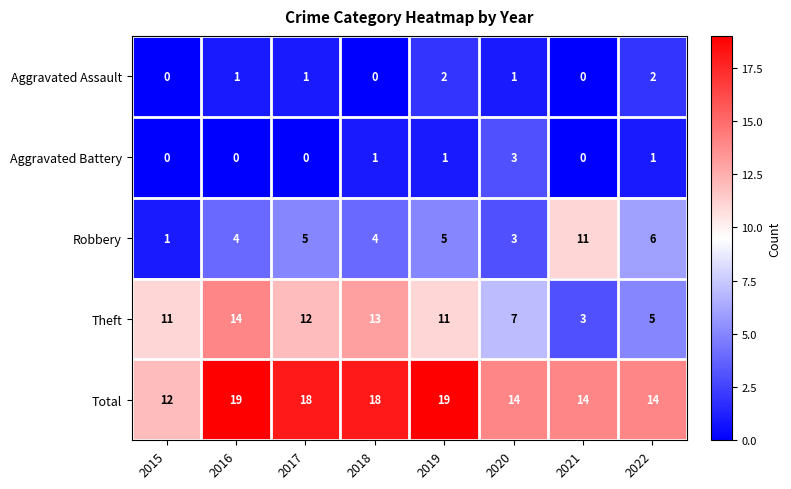

Rank the series at 2016 from highest to lowest value.

Total, Theft, Robbery, Aggravated Assault, Aggravated Battery